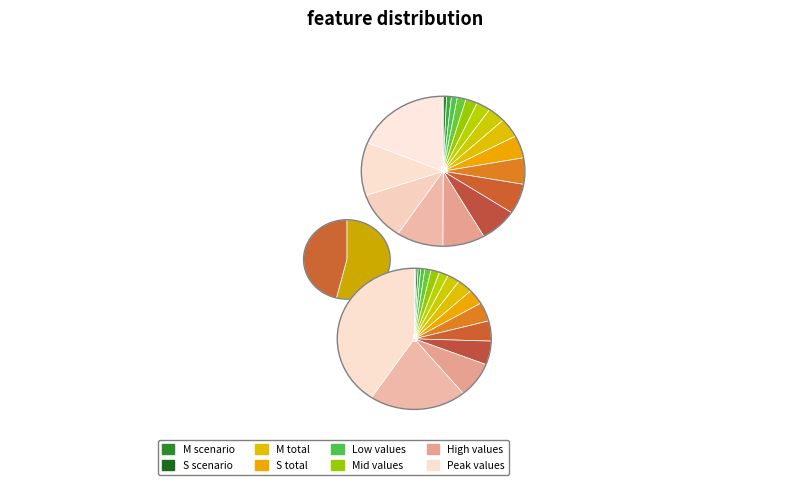

Count the number of slices in the pie.

17